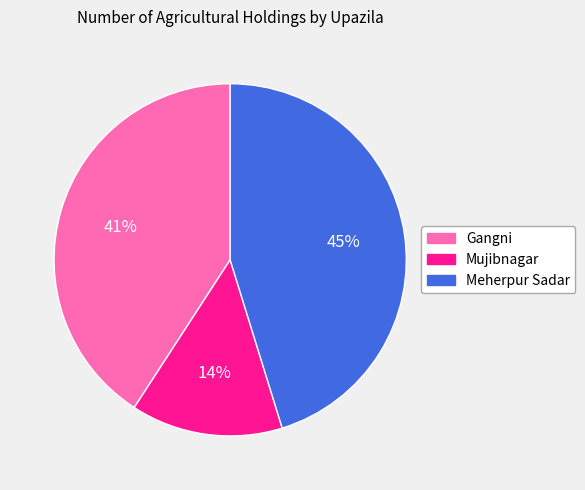

To the nearest percent, what is the combined percentage of Meherpur Sadar and Mujibnagar?

59%